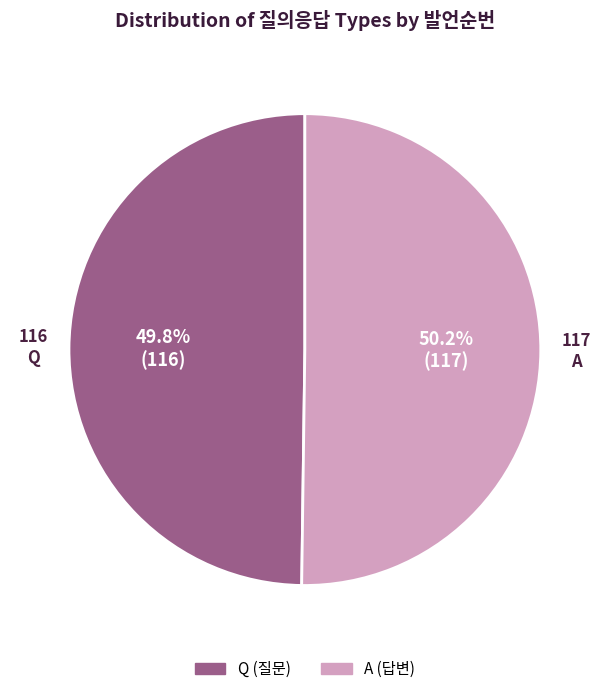

What is the ratio of the value at Q to the value at A?

1.0